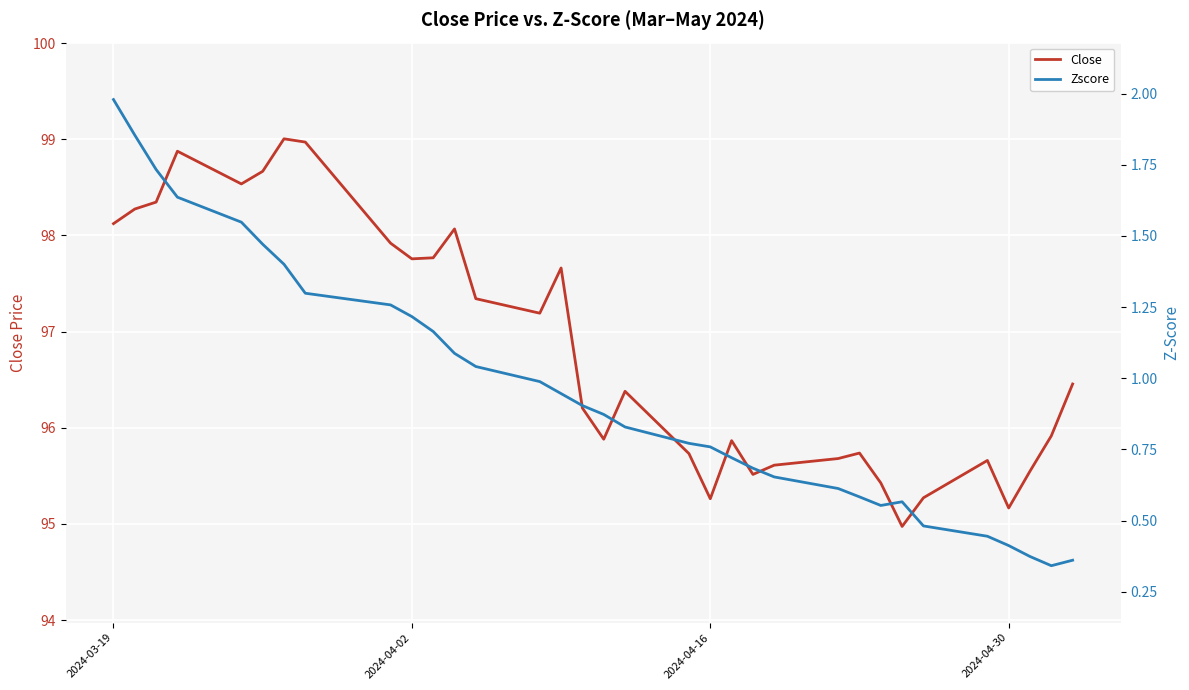

At how many categories does at least one series exceed 18?

33